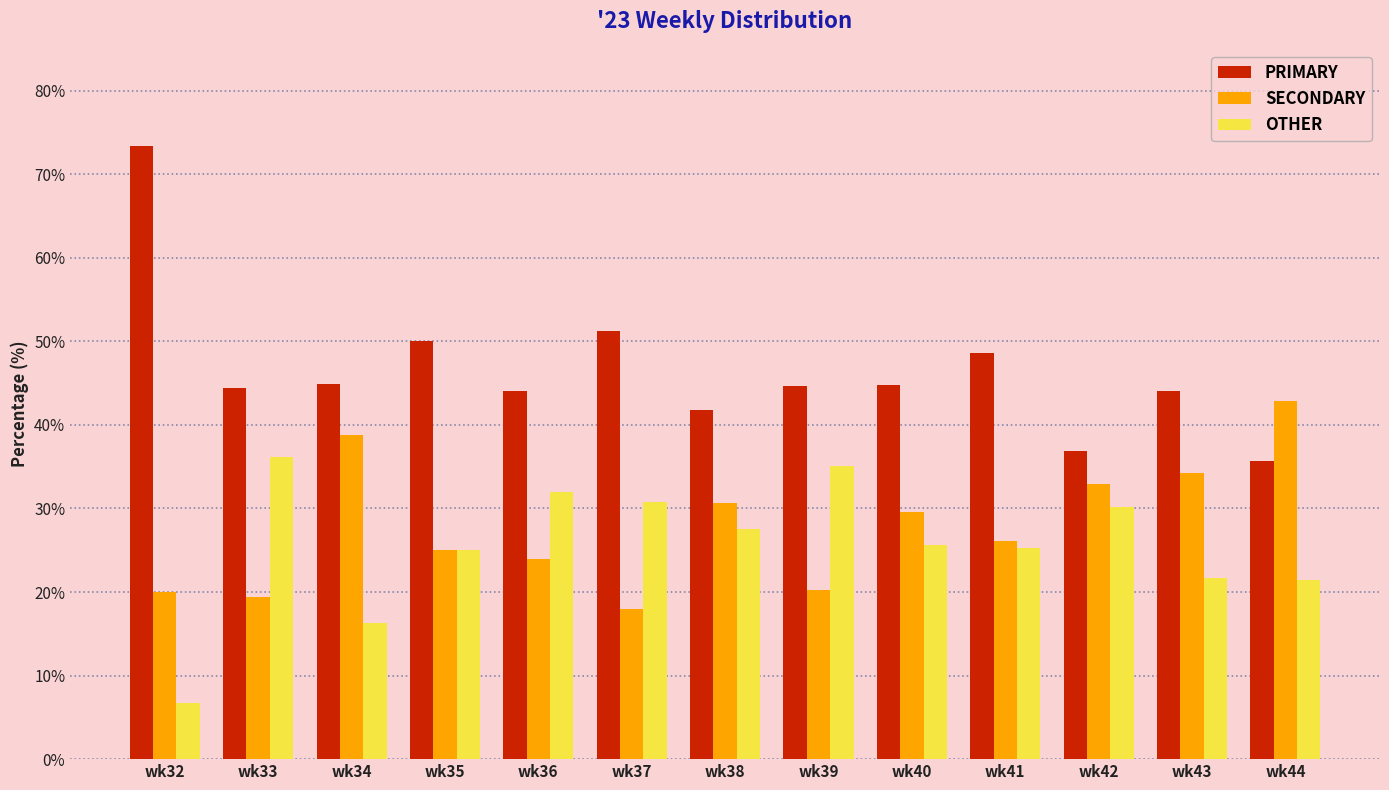

What is the sum of all SECONDARY values?

361.7